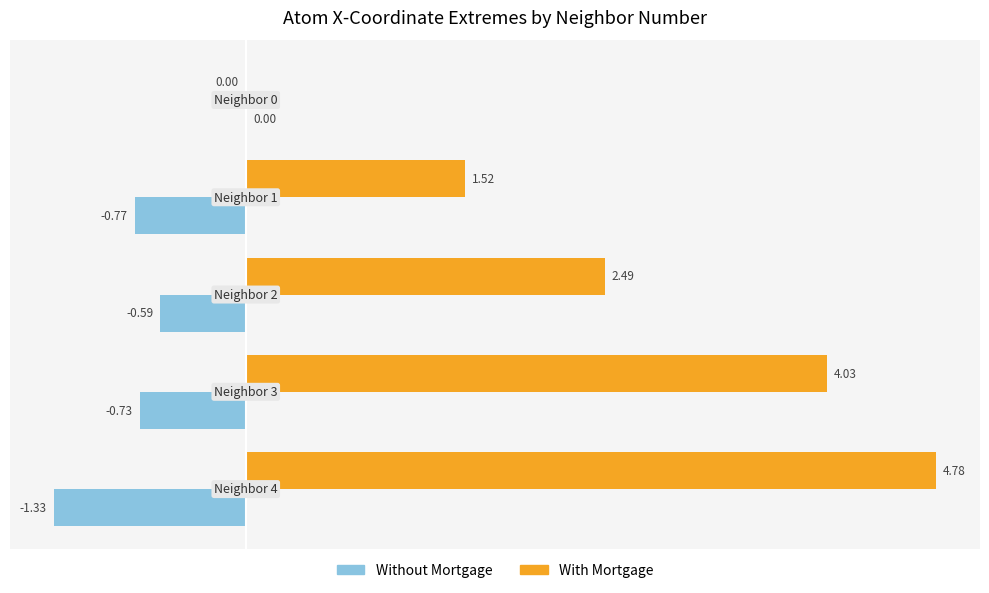

Which series changed the most between Neighbor 3 and Neighbor 4?

With Mortgage